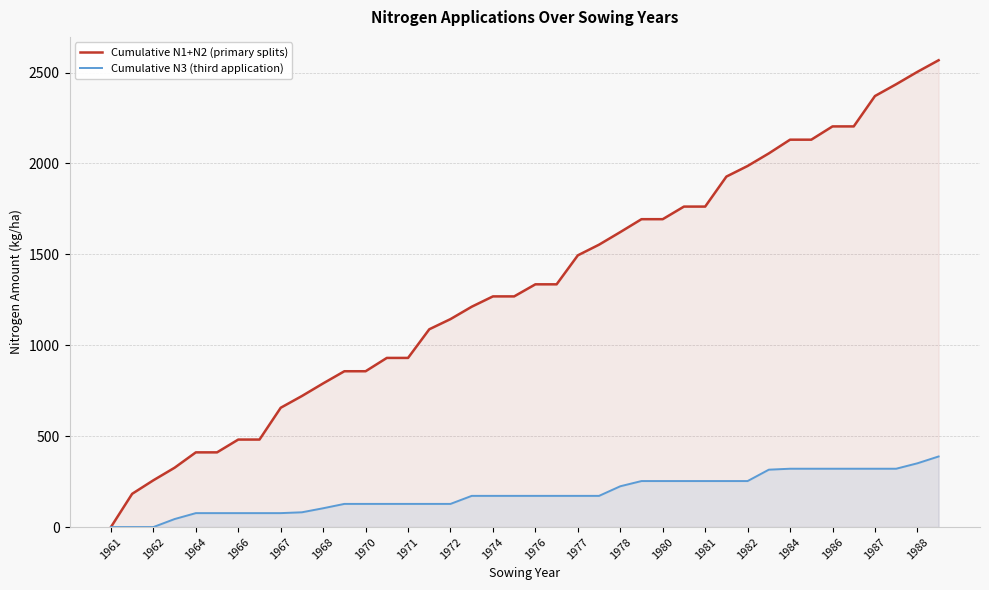

The Cumulative N3 (third application) series shows 171.6 at 23. True or false?

True